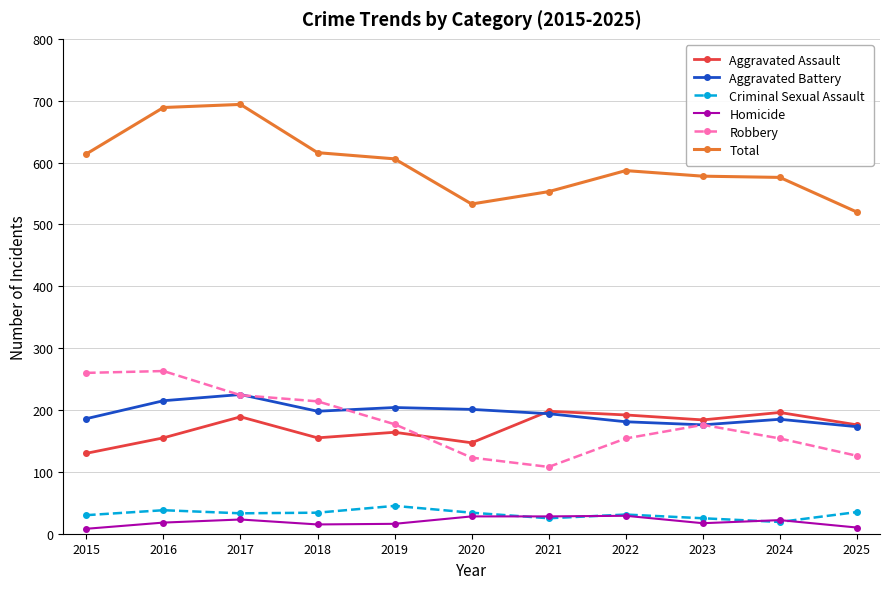

What is the average value of the Robbery series?

180